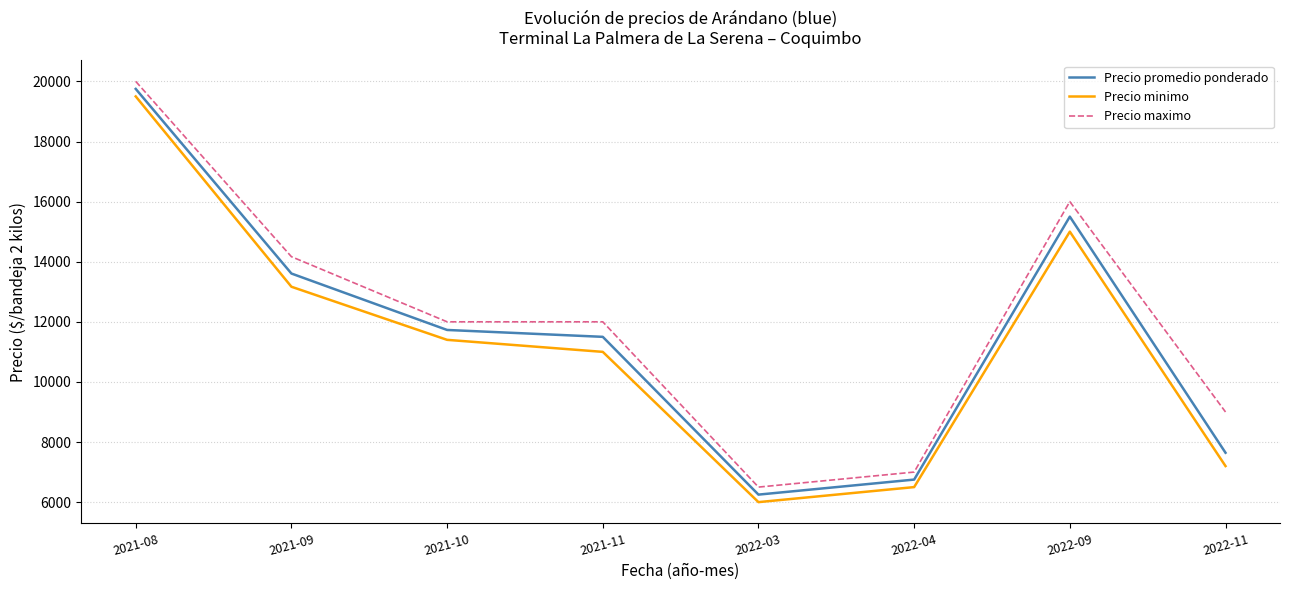

At which label does Precio minimo reach its minimum?

2022-03